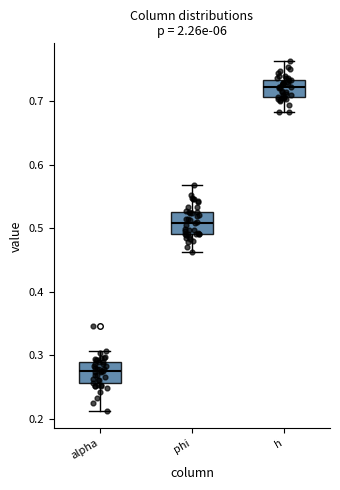

Reading left to right, transcribe this box plot: for each box, give where its median line is, the range the box spans, and where its two whiskers end, as read against the y-axis. The values are not printed on the chart, so give them approximately, as read against the axis.

alpha: median 0.28, box 0.26 to 0.29, whiskers 0.21 to 0.31
phi: median 0.51, box 0.49 to 0.53, whiskers 0.46 to 0.57
h: median 0.72, box 0.71 to 0.73, whiskers 0.68 to 0.76